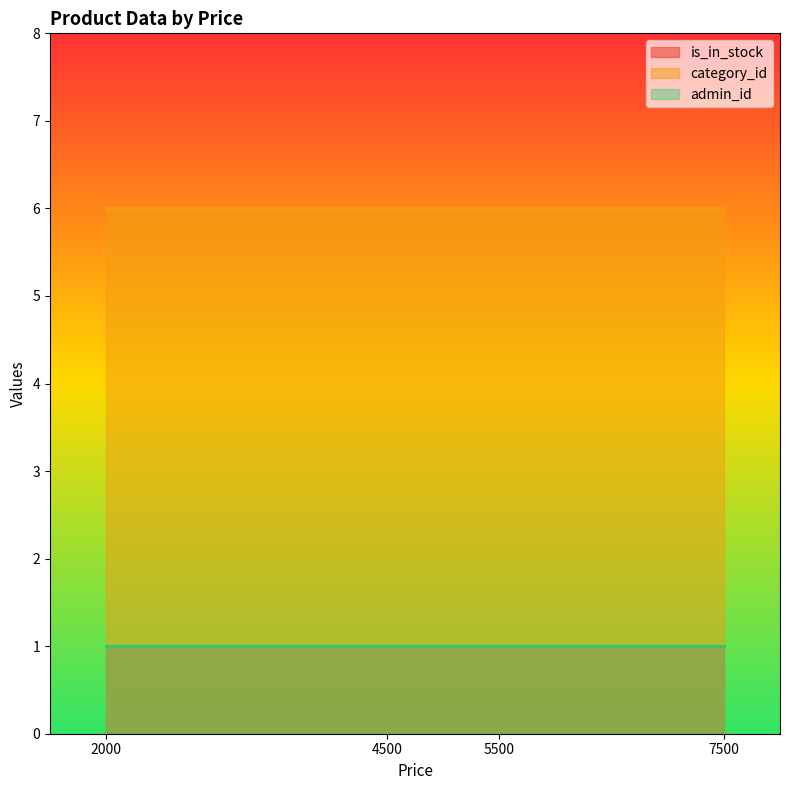

Reading left to right, what are all the values shown in this chart?

is_in_stock: 2000=1	4500=1	5500=1	7500=1
category_id: 2000=6	4500=6	5500=6	7500=6
admin_id: 2000=1	4500=1	5500=1	7500=1